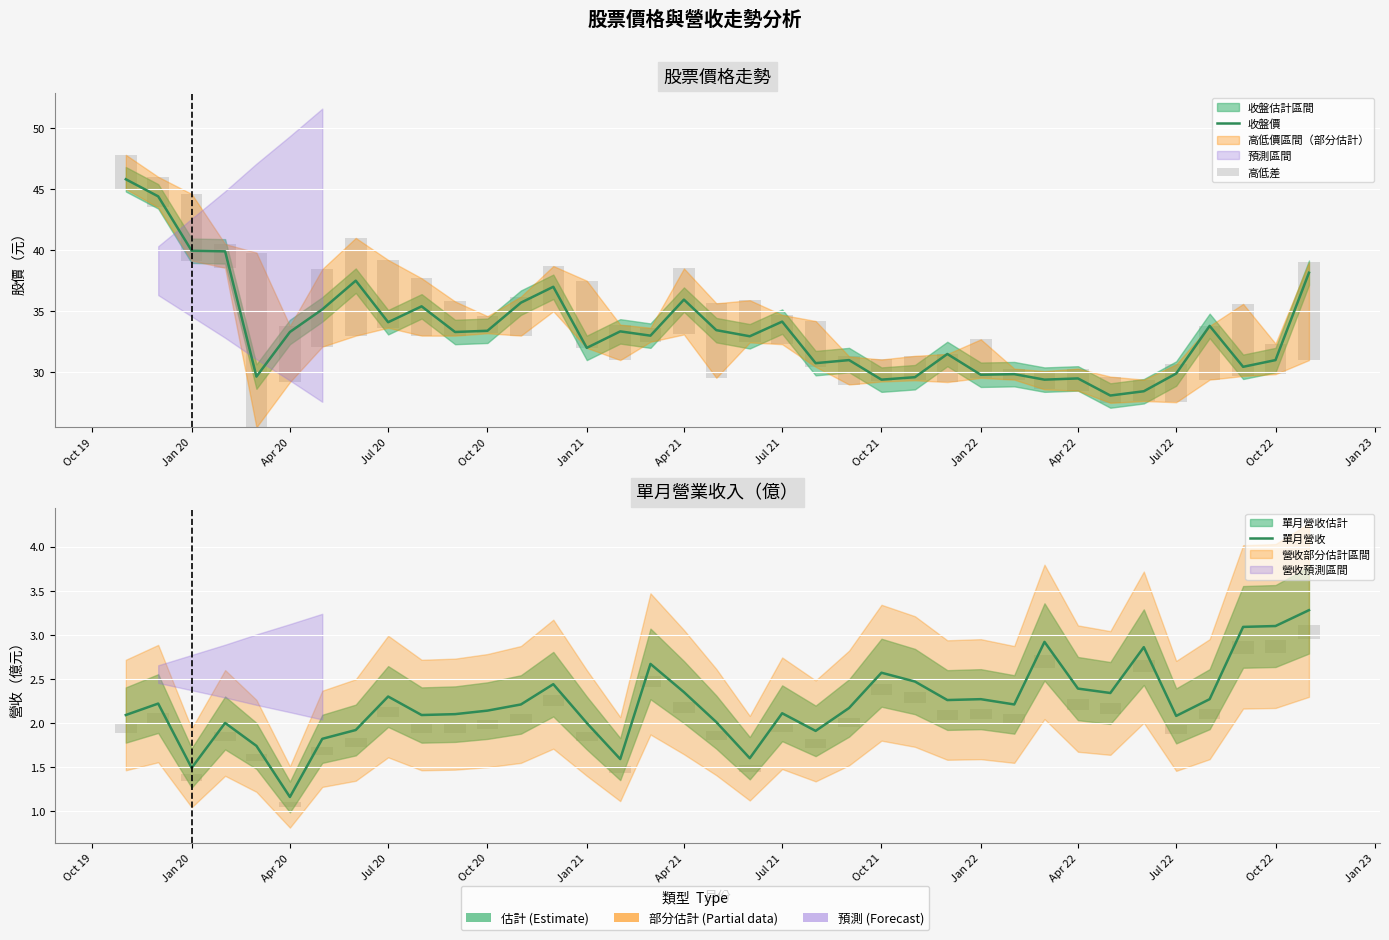

What is the spread (max minus min) of values at Apr 21?

33.6